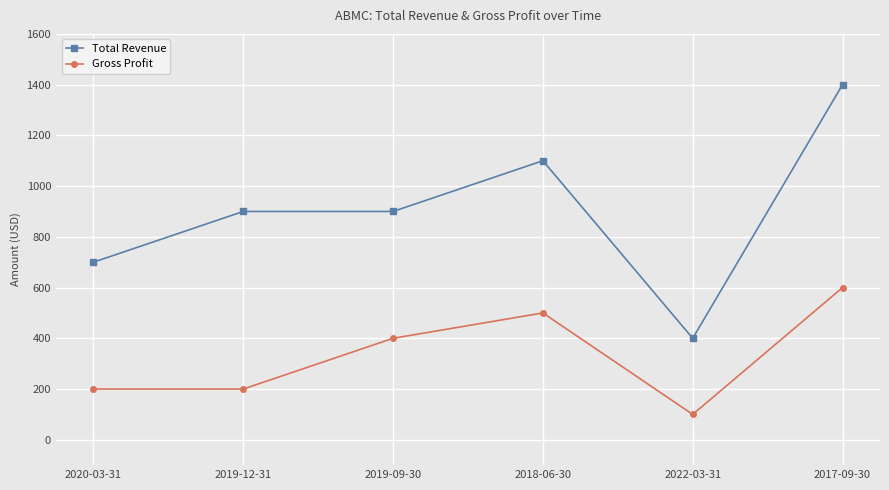

What is the total value across all series at 2017-09-30?

2000